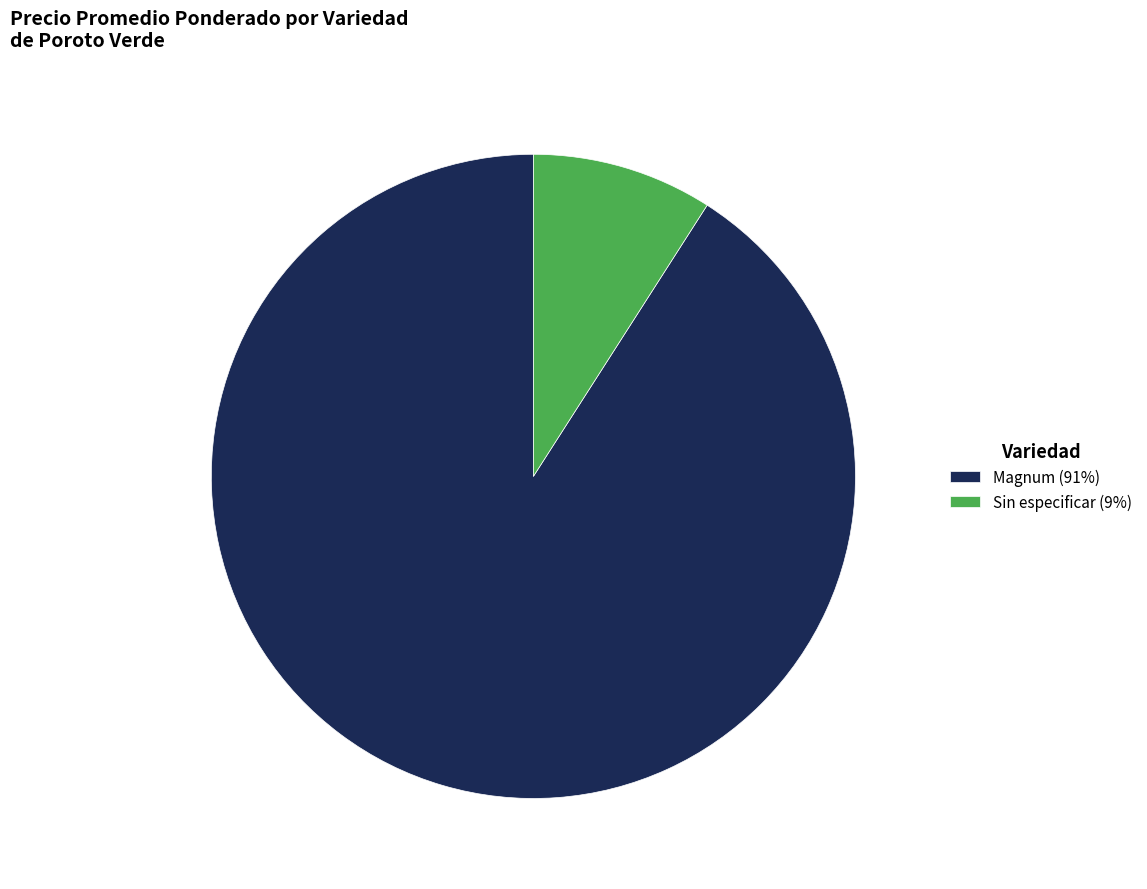

Combined, do Sin especificar (9%) and Magnum (91%) account for over 50%?

Yes